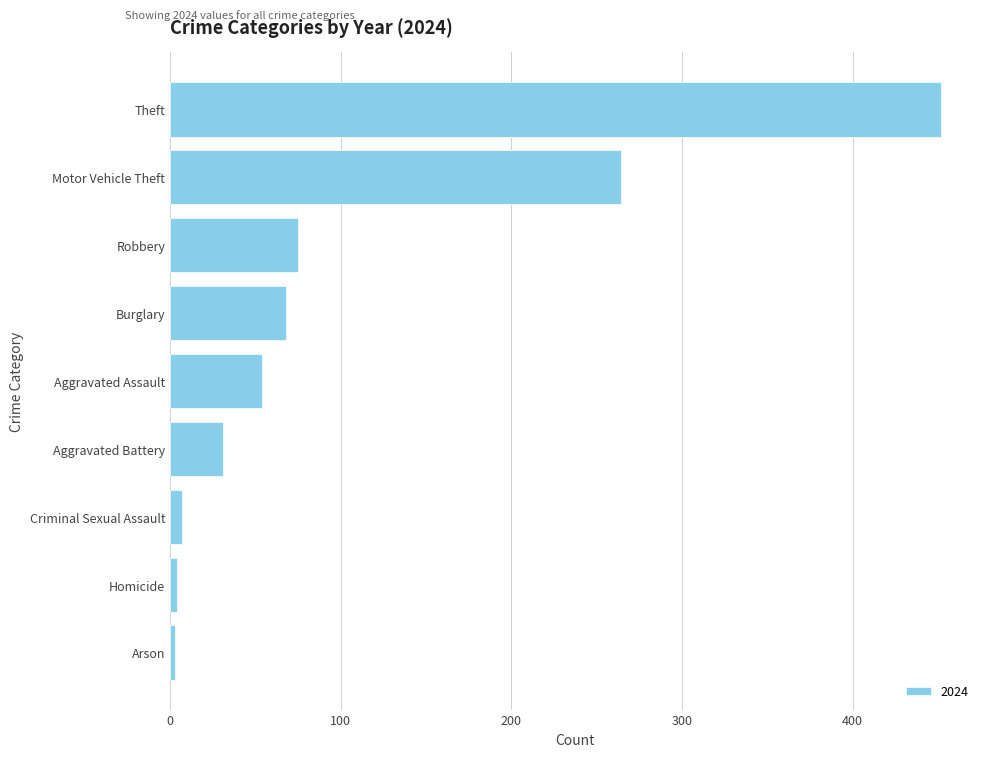

What is the difference between the second highest and minimum values?

261